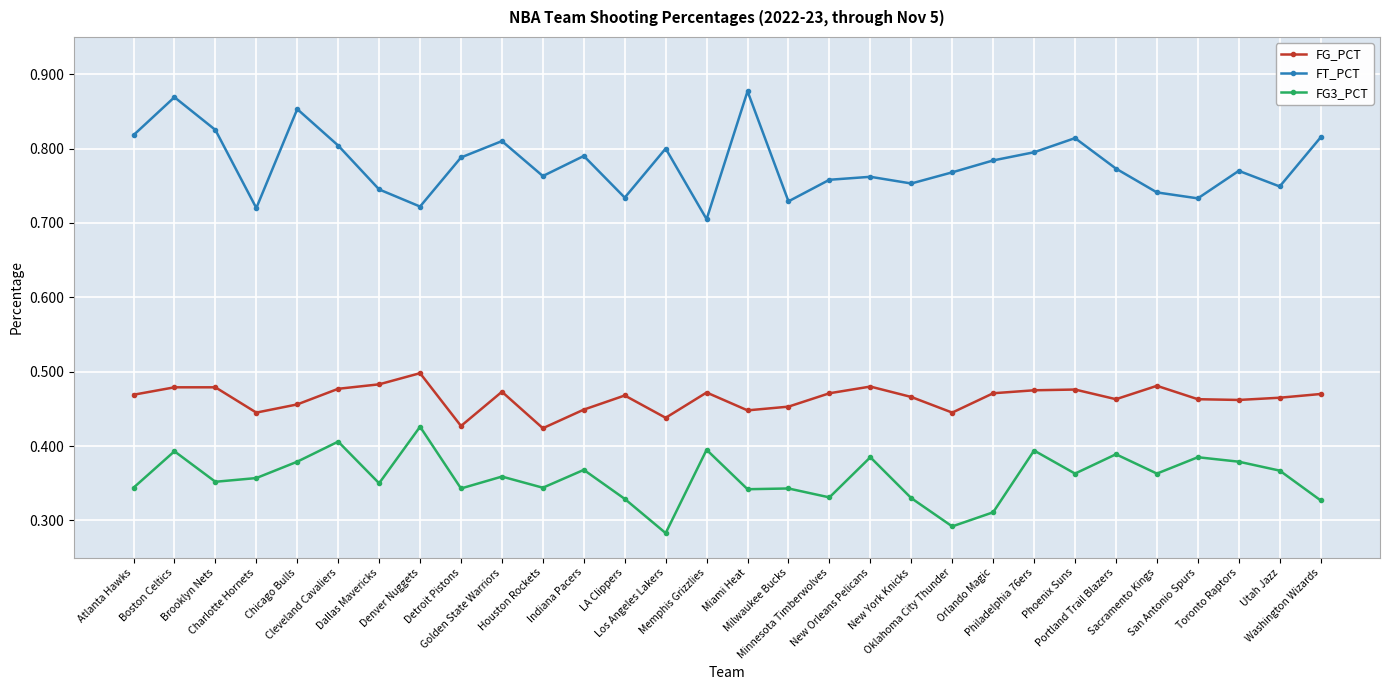

True or false: FG3_PCT has more than 2 points higher than both neighbors.

True